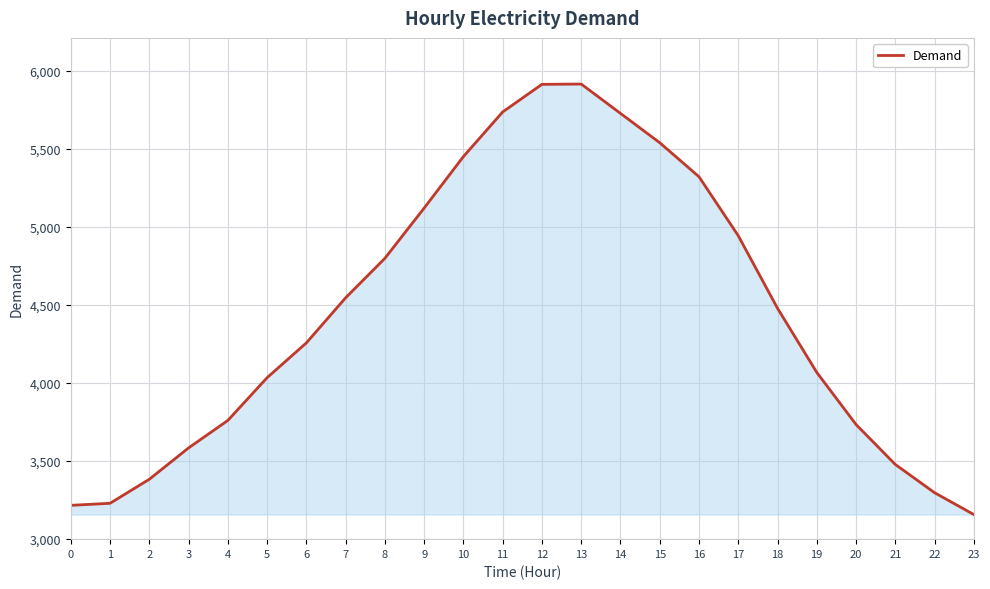

Count the number of categories in the chart.

24